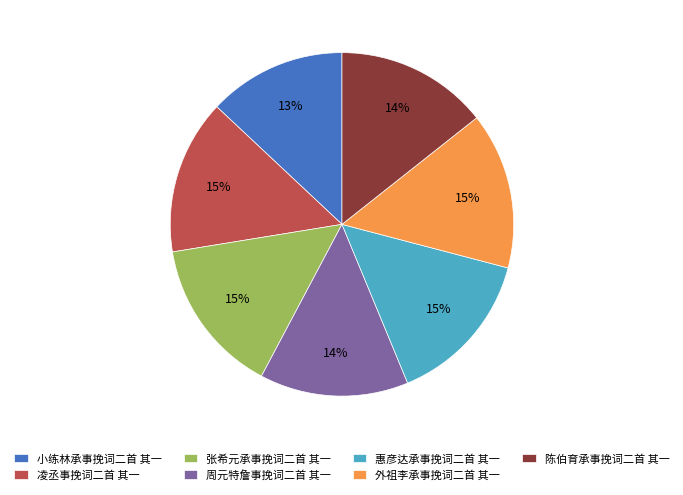

Does 凌丞事挽词二首 其一 represent more than half of the total?

No